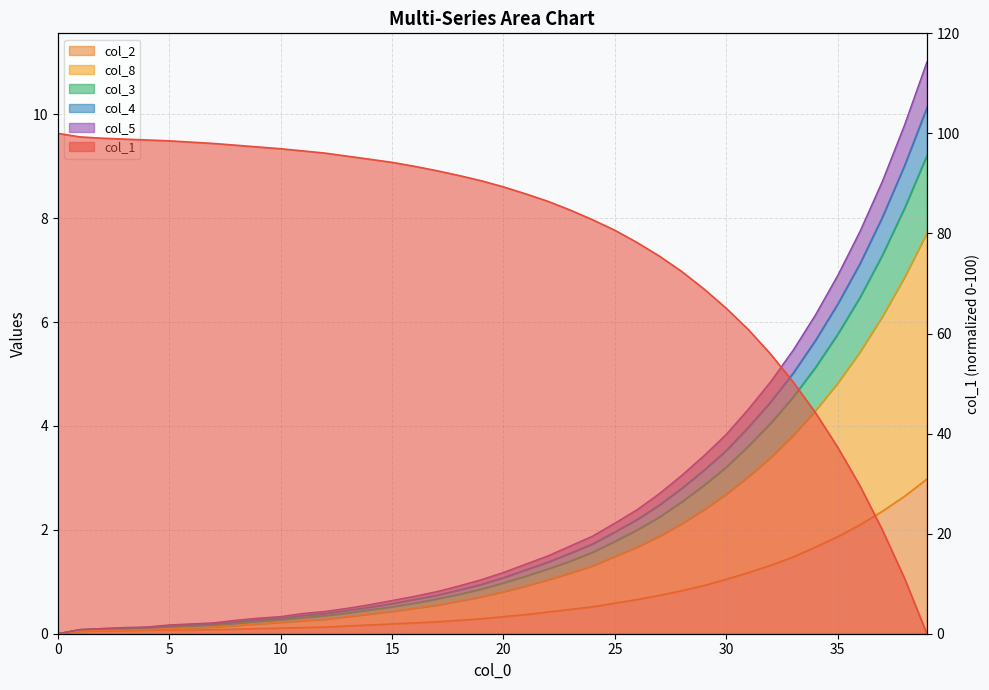

True or false: col_2 has more than 0 interior local peaks.

False